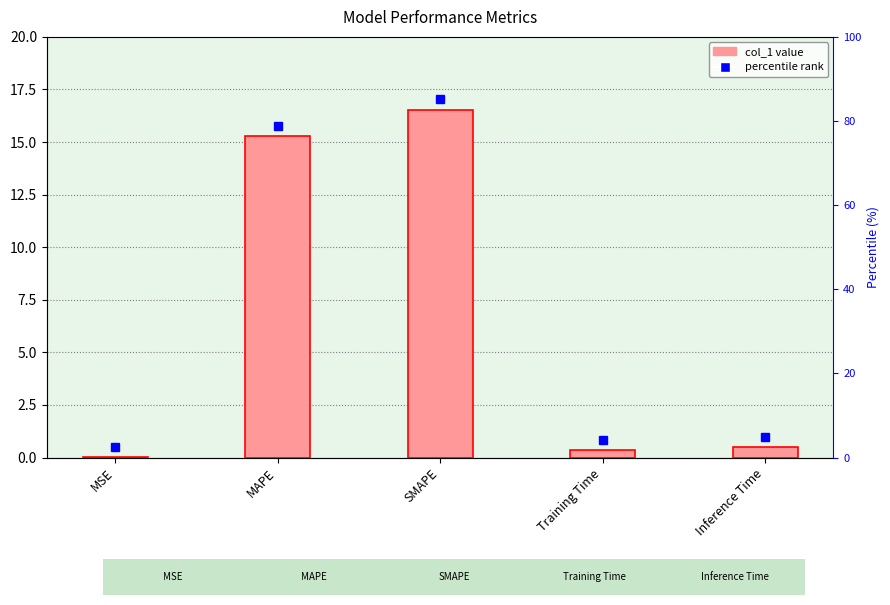

Approximately how many times larger is the value at SMAPE compared to MAPE?

1.1